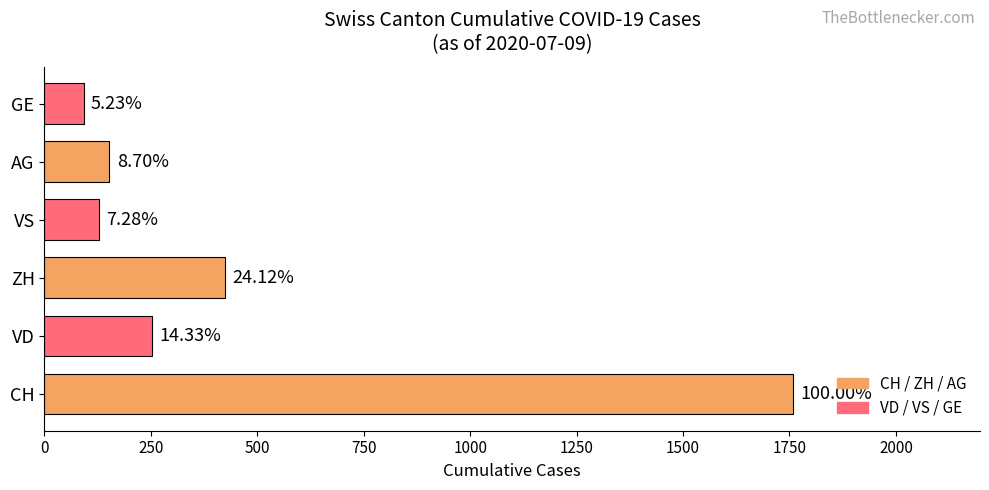

Are the bars horizontal?

Yes